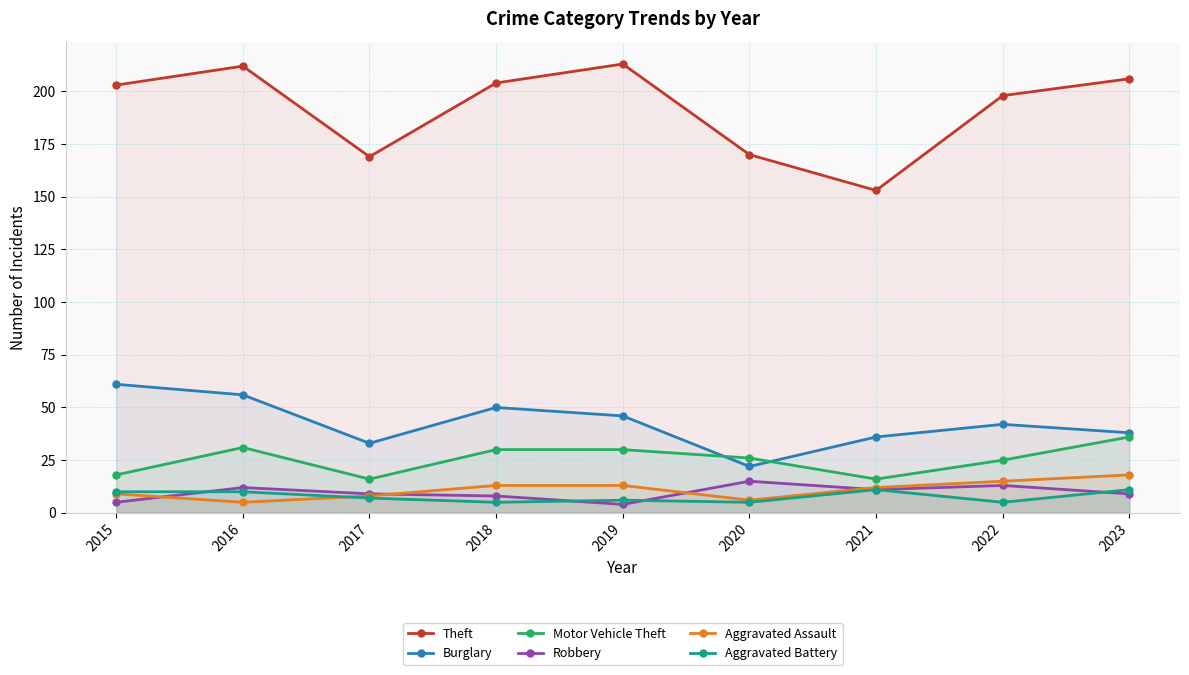

At which category does Burglary reach its first local valley?

2017